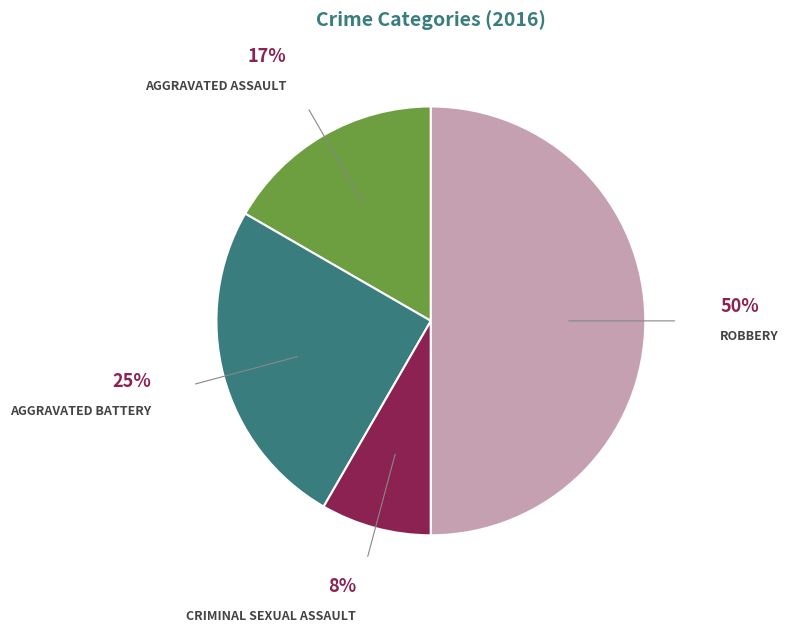

To the nearest percent, what is the difference between the largest and smallest slice percentages?

42%